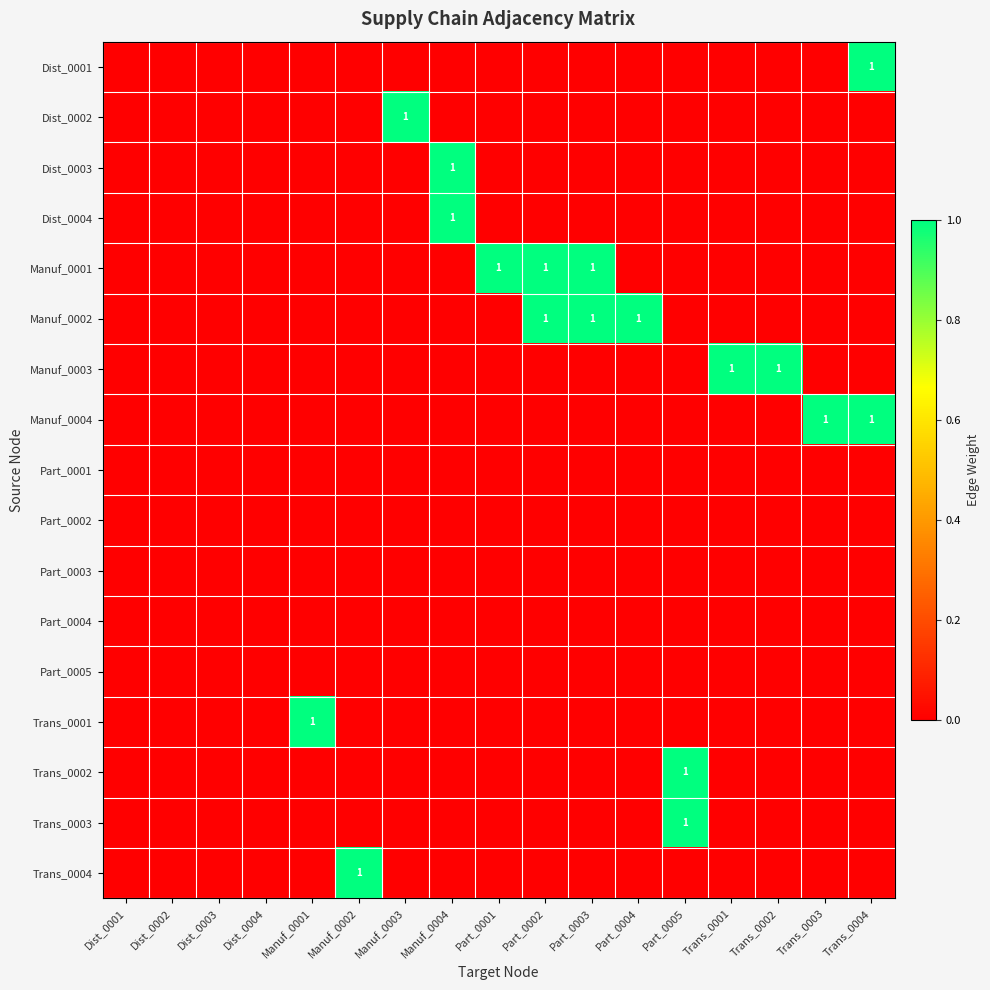

At which category is the sum across all series the highest?

Manuf_0004